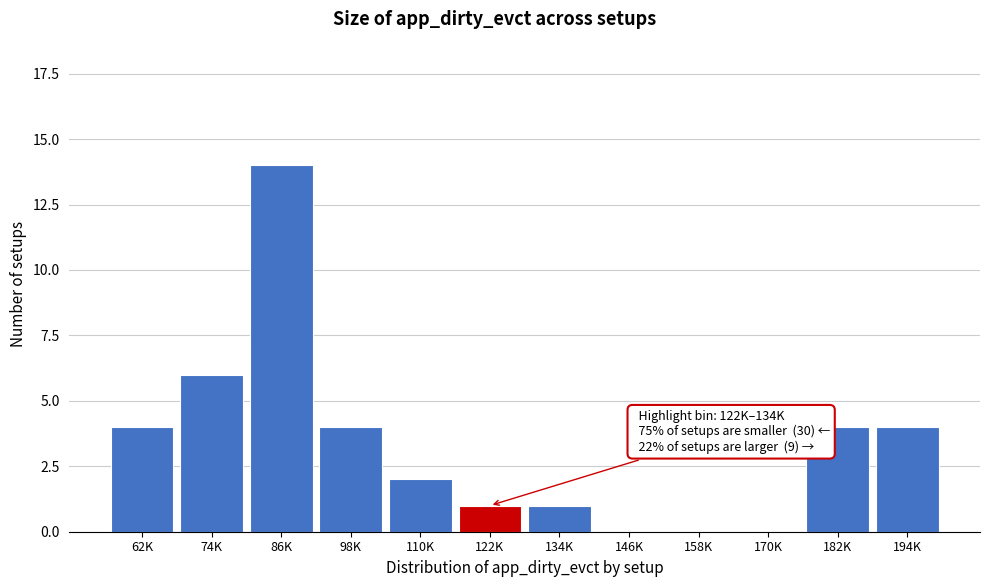

Reading left to right, what are all the values shown in this chart?

62K=4	74K=6	86K=14	98K=4	110K=2	122K=1	134K=1	146K=0	158K=0	170K=0	182K=4	194K=4